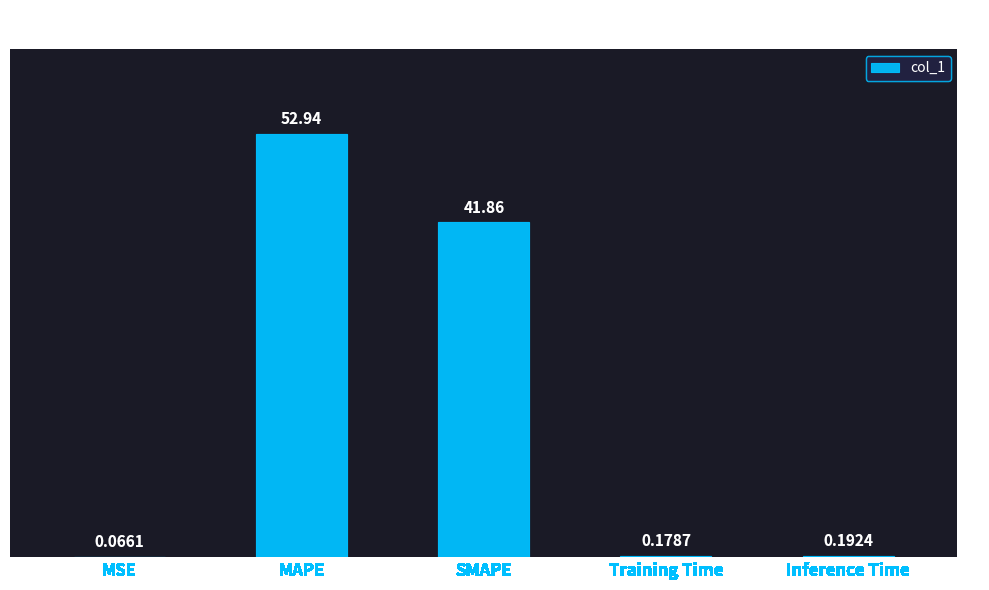

What is the change in value from MAPE to Training Time?

-52.8